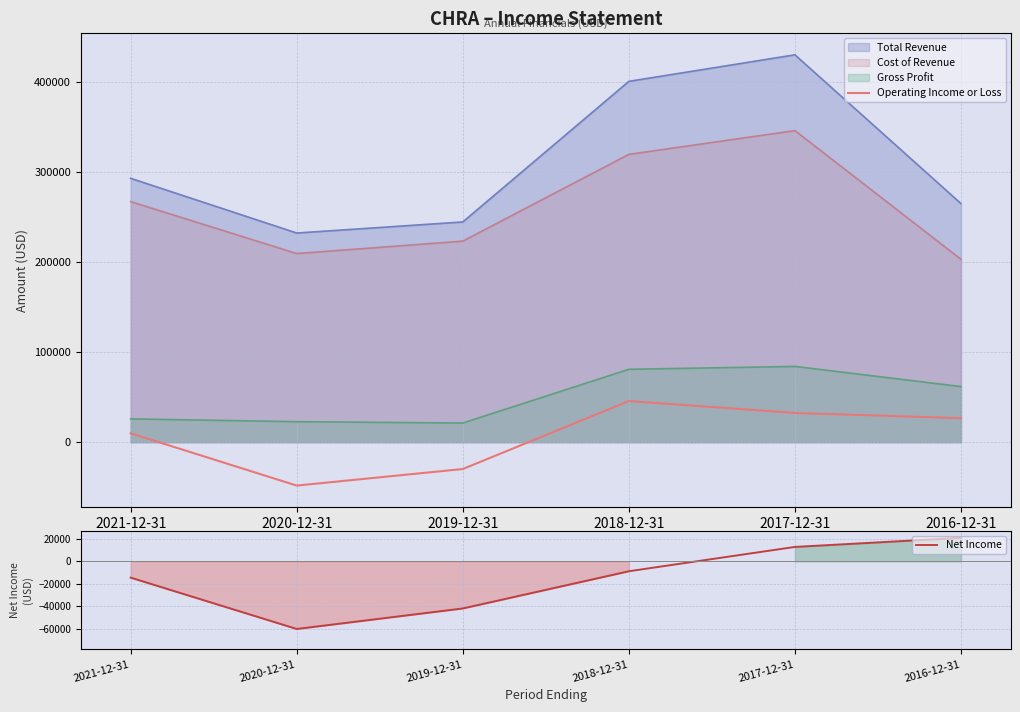

What is the total value across all series at 2017-12-31?

45300